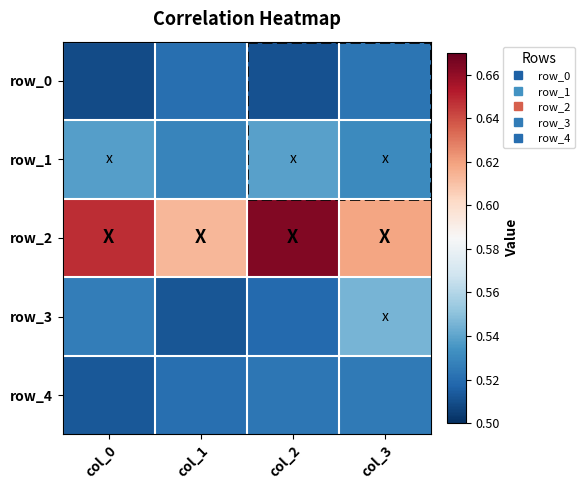

True or false: row_3 has a value of 0.3 at col_2.

False